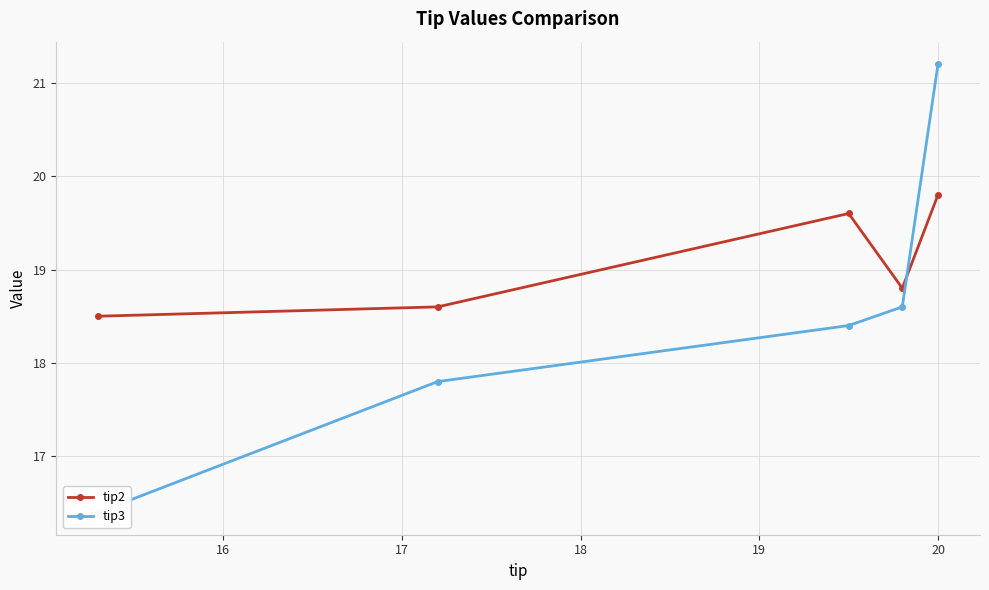

What is the sum of all tip3 values?

92.4